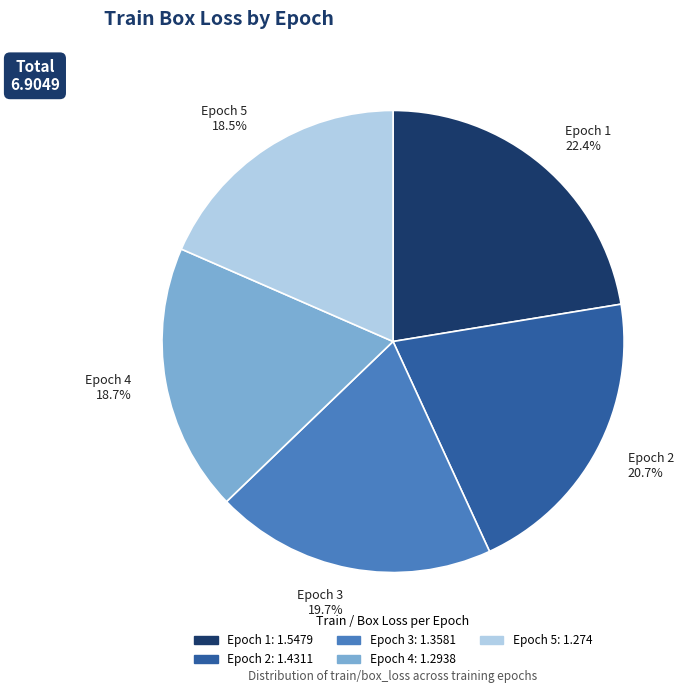

To the nearest percent, what percentage of the pie is Epoch 3?

20%